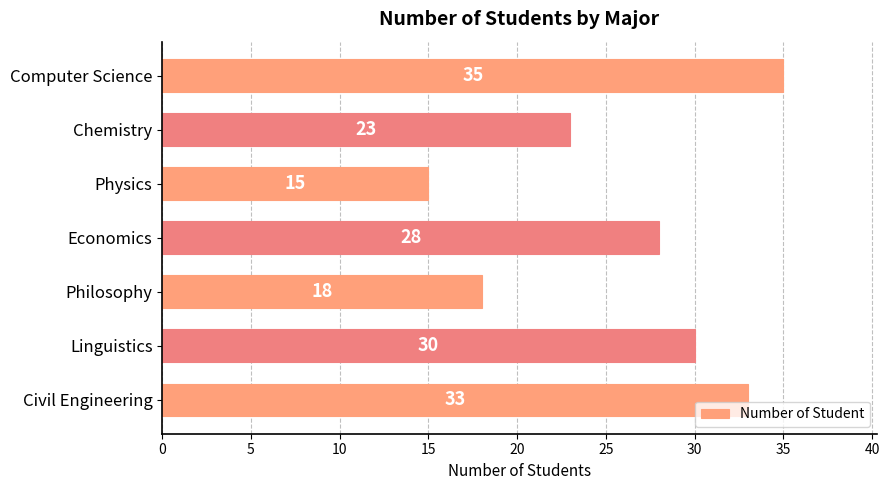

How many values are between 18 and 33?

5